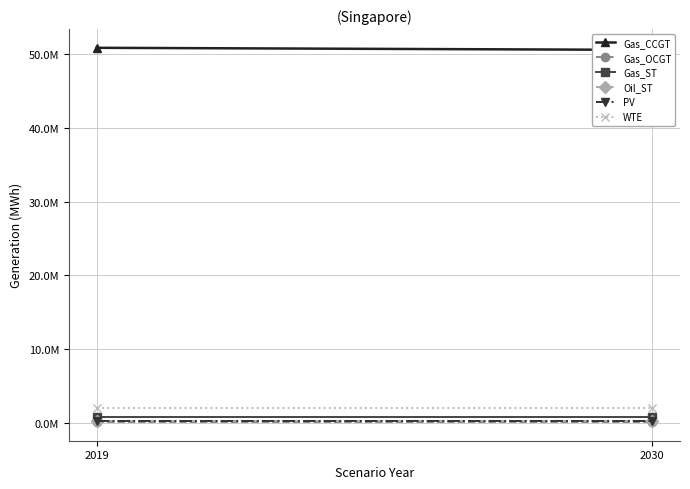

Is the value of Oil_ST at 2030 greater than the value of WTE at 2030?

No